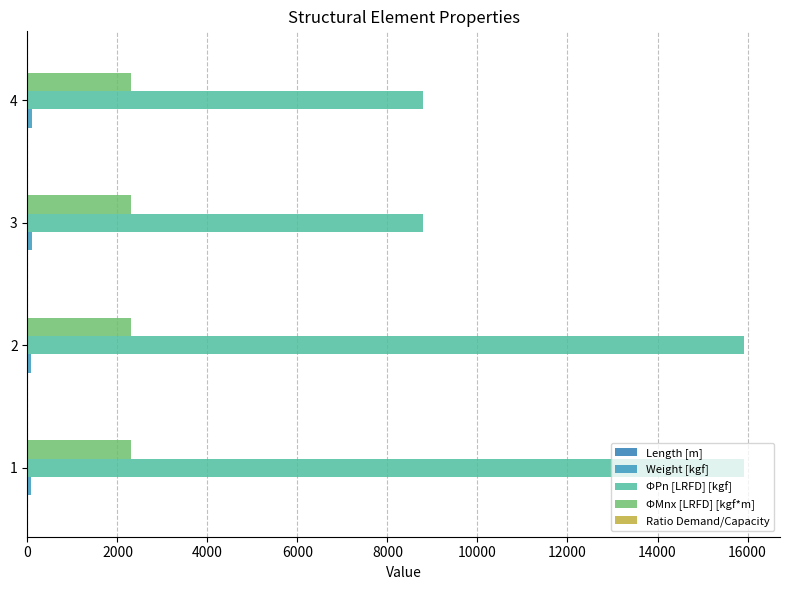

What is the minimum value shown in the chart?

4.0